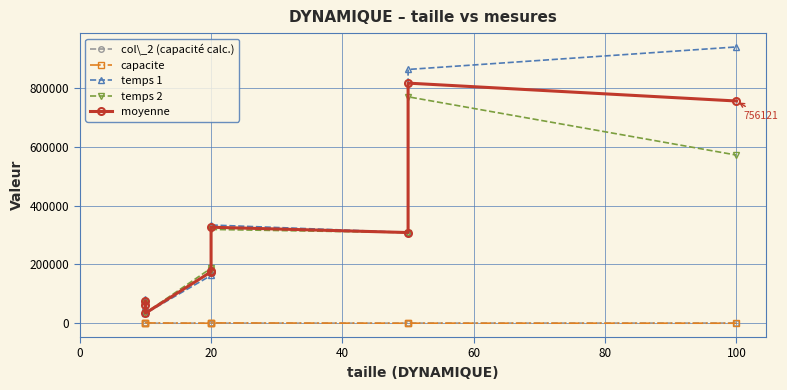

How many intersections are there between col\_2 (capacité calc.) and capacite?

4